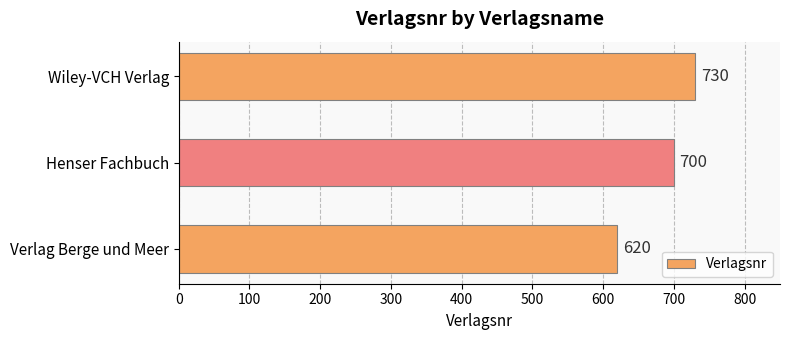

How many distinct data groups are displayed?

1